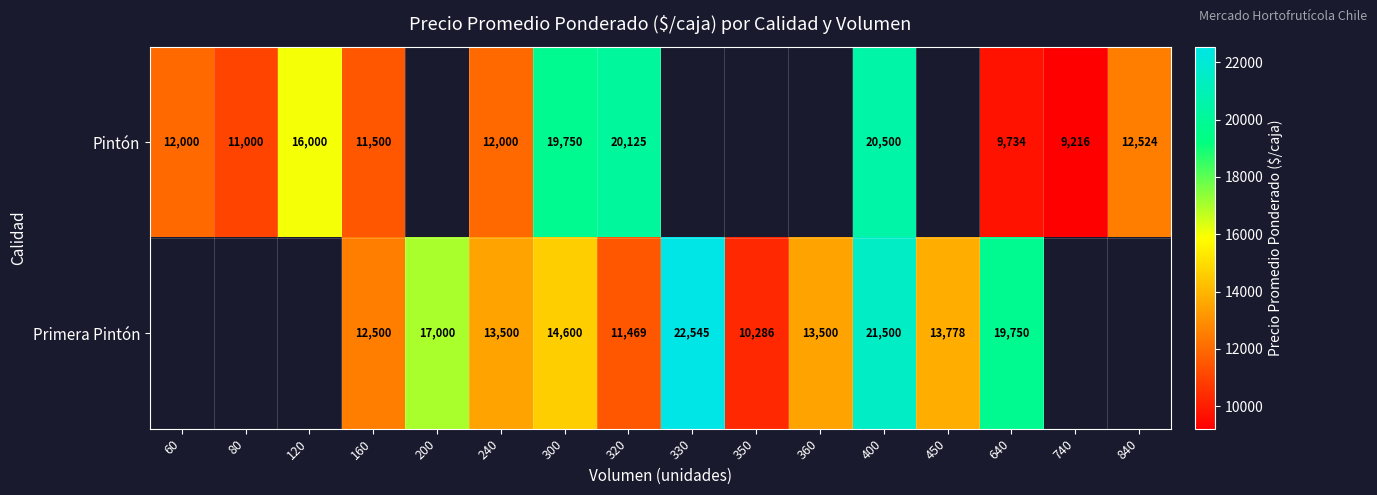

Count the number of categories in the chart.

16